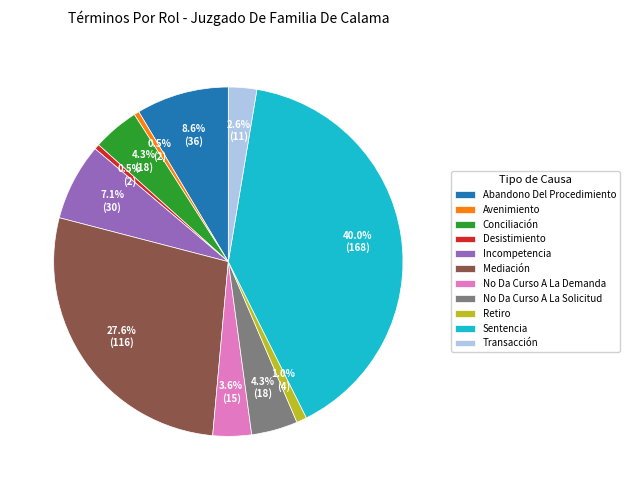

Approximately how many times larger is the value at Abandono Del Procedimiento compared to Desistimiento?

18.0